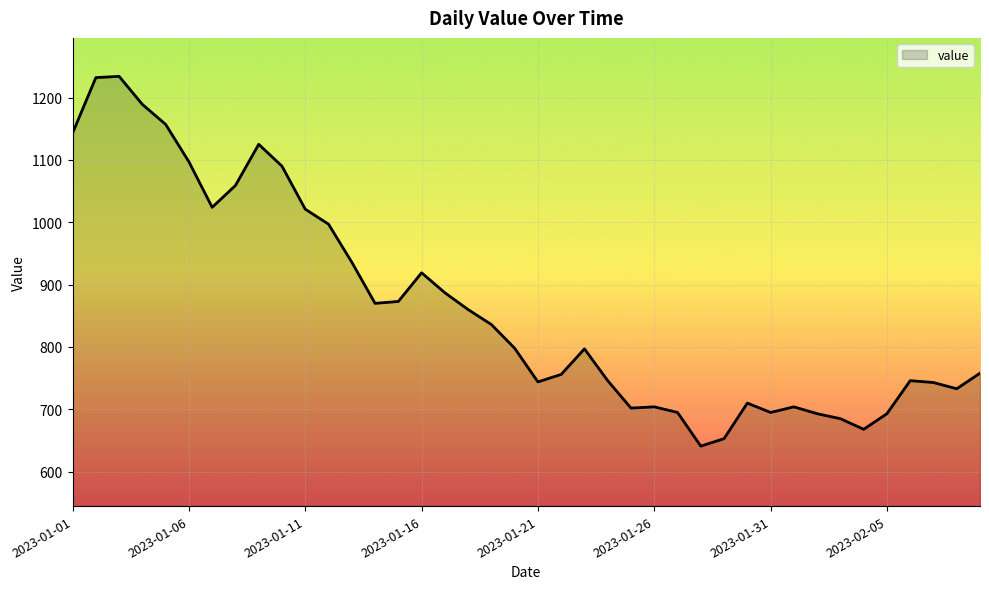

How many lines are shown in the chart?

1